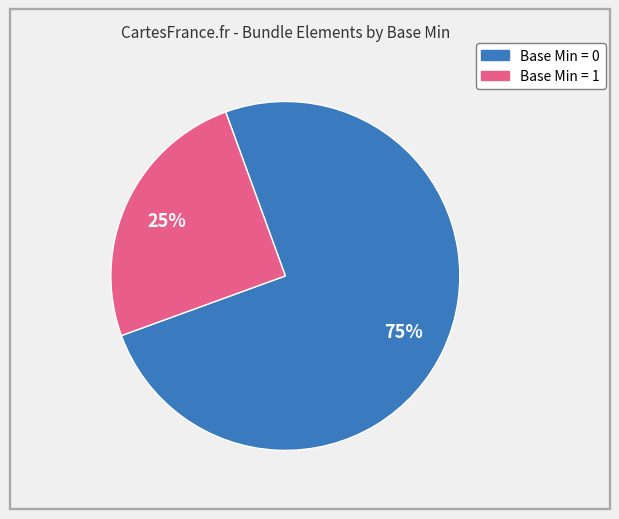

To the nearest percent, what is the average slice percentage?

50%